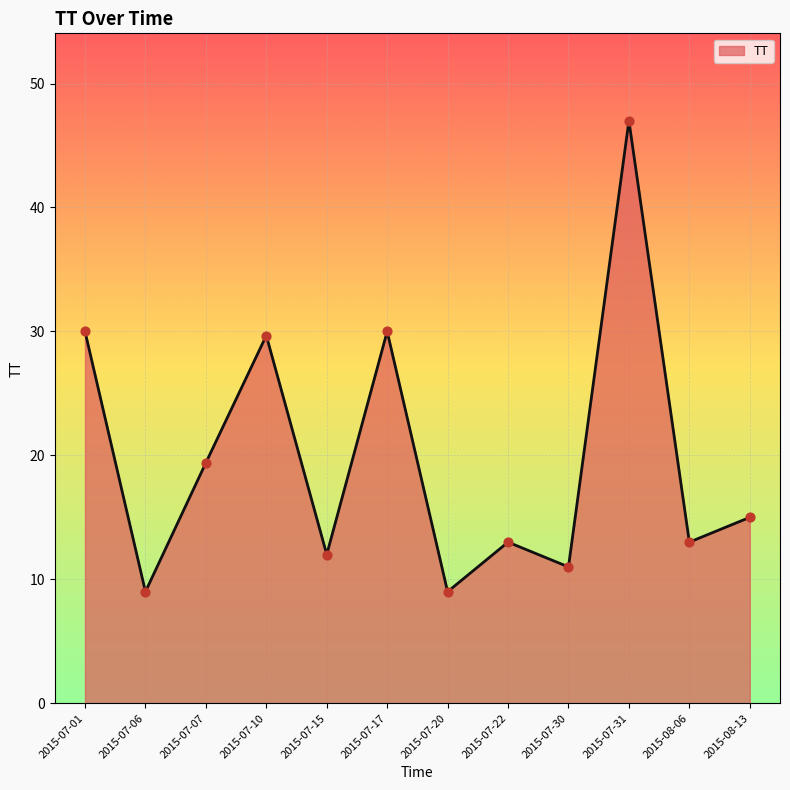

What is the change in value from 2015-08-06 to 2015-08-13?

+2.0